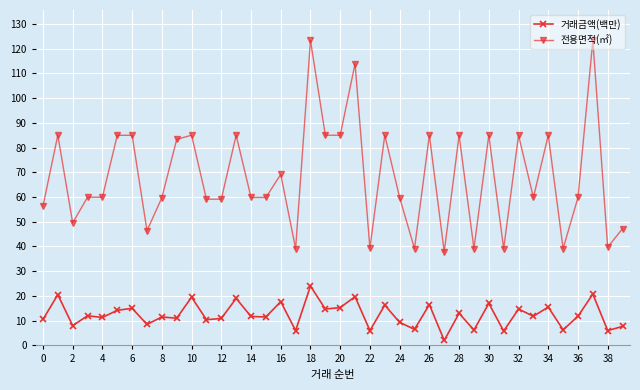

What is the greatest value displayed?

123.3